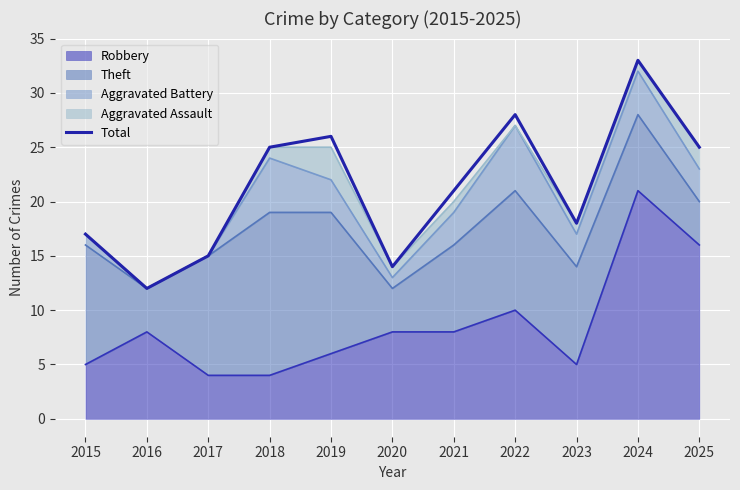

The chart shows a value of 25 at 2018. True or false?

True